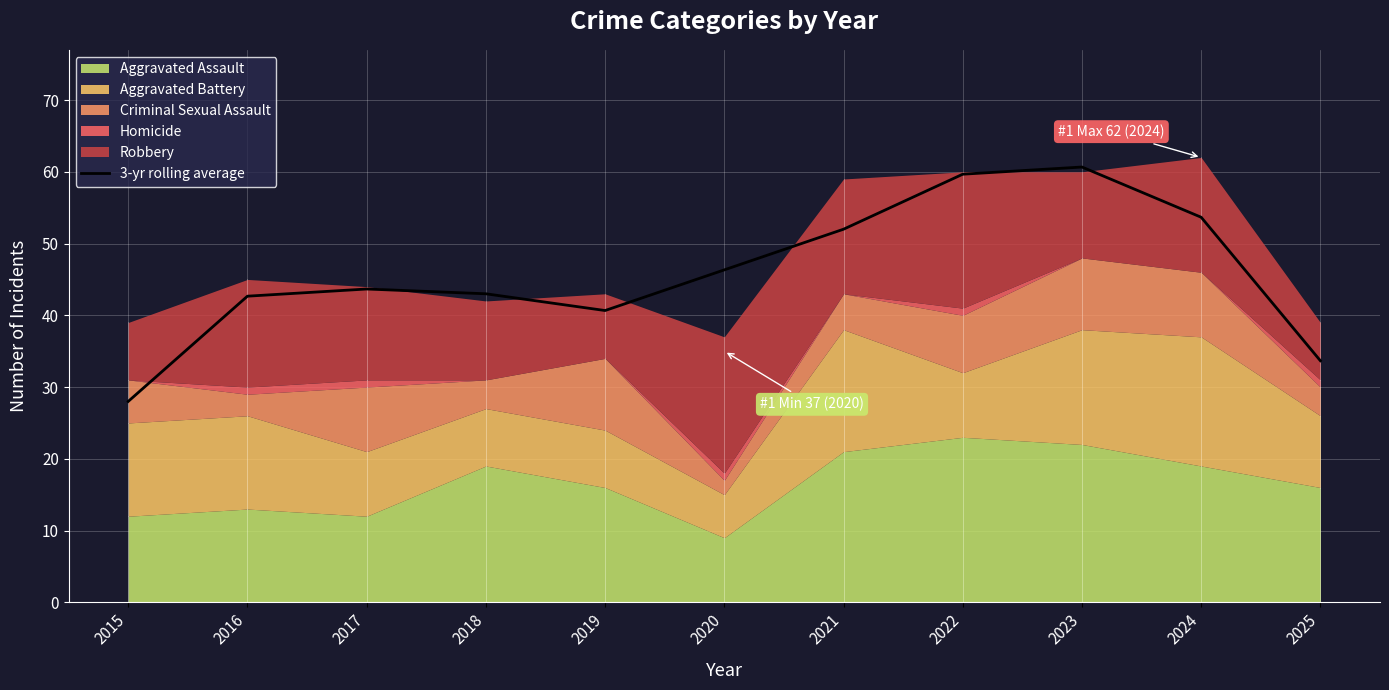

Rank the categories by value from lowest to highest.

2015, 2025, 2019, 2016, 2018, 2017, 2020, 2021, 2024, 2022, 2023